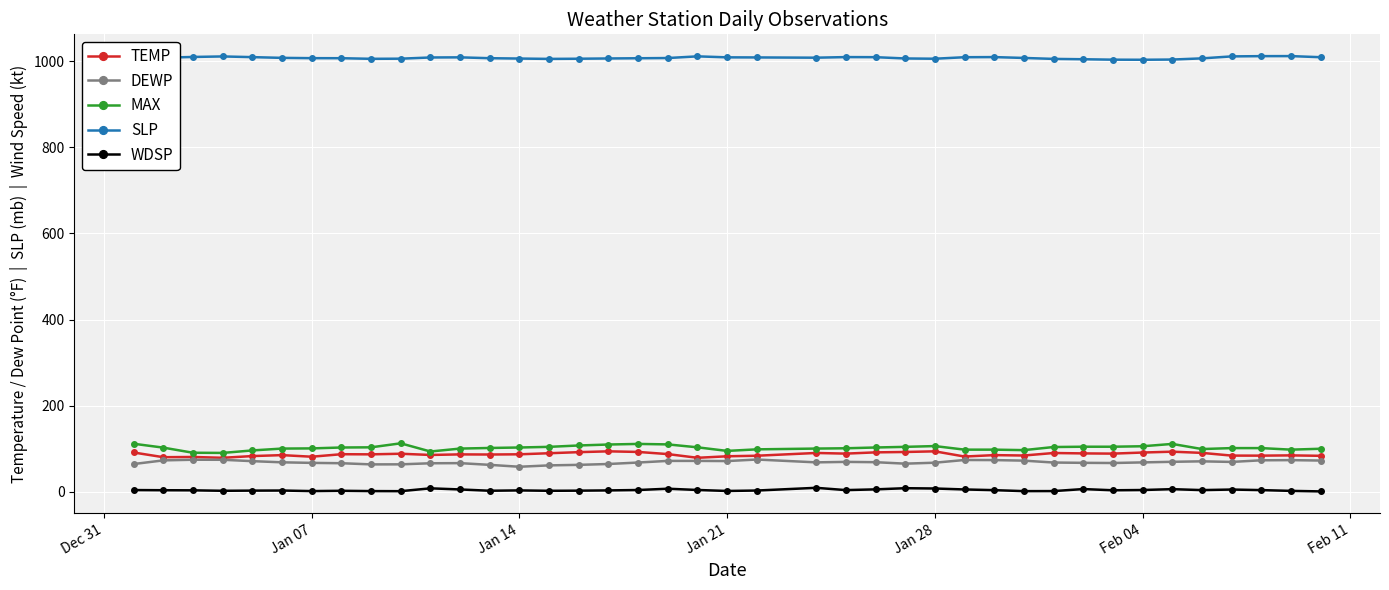

What is the lowest value of the TEMP series?

79.0